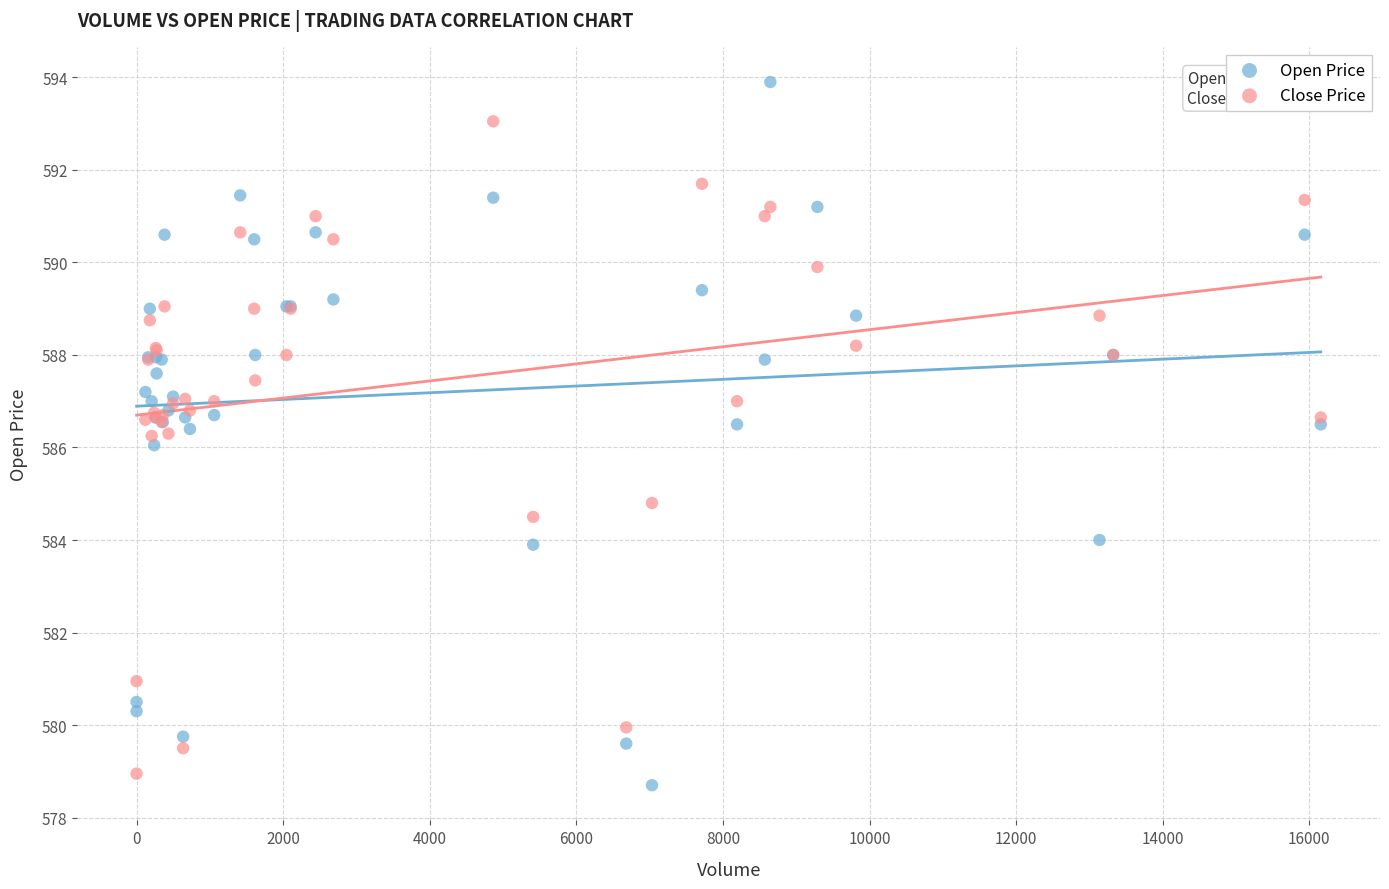

What is the X range (max minus min) for the scatter plot?

16157.0